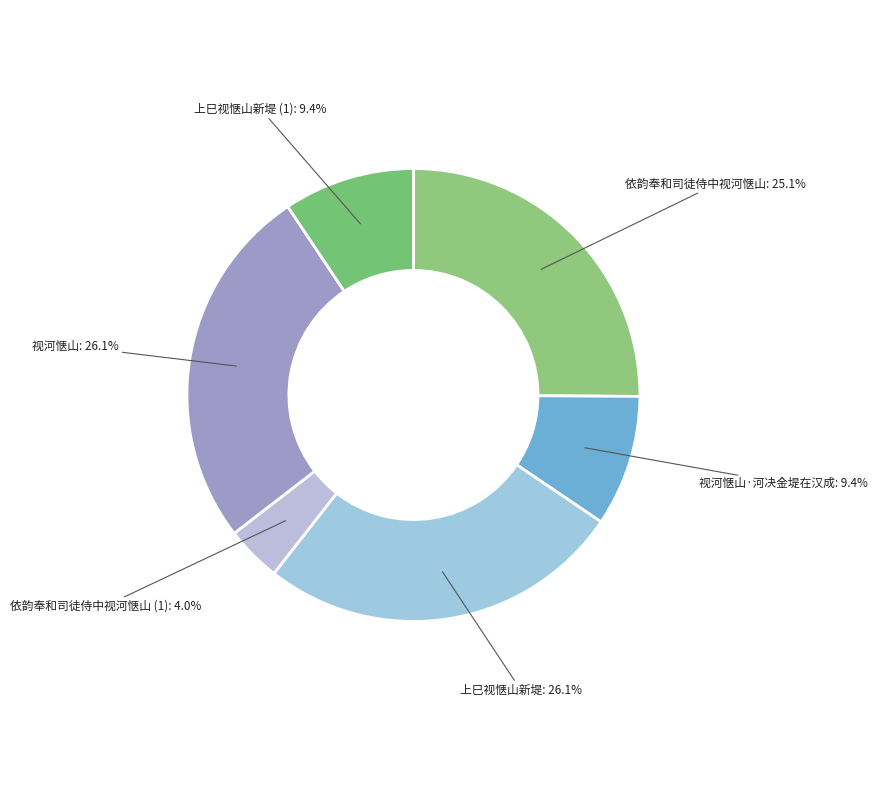

How many segments does this pie chart have?

6